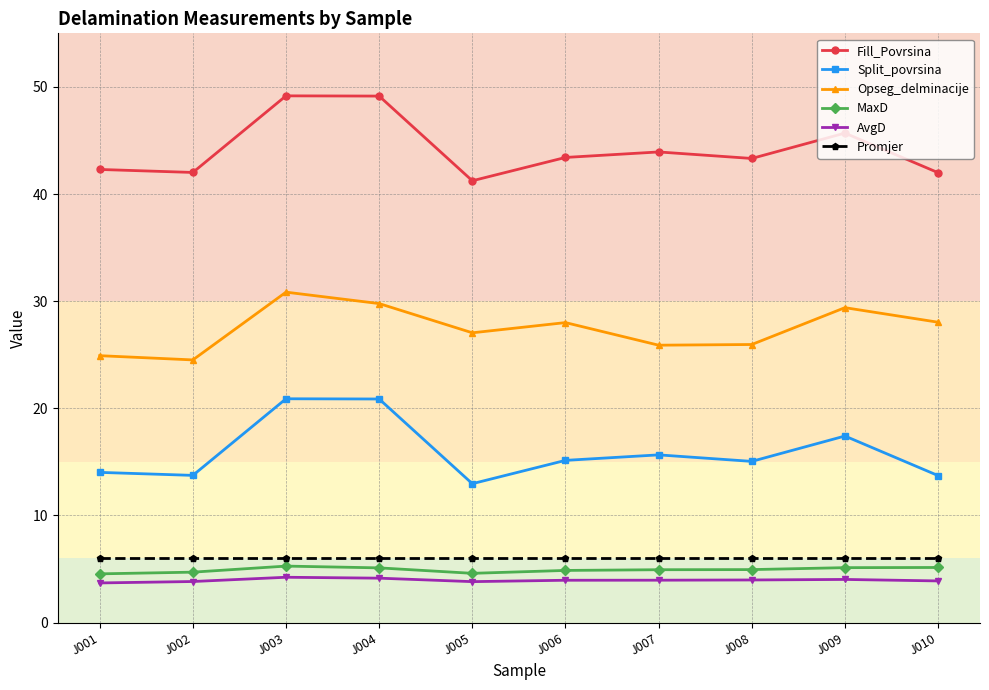

In AvgD, how many points are higher than both neighbors (excluding endpoints)?

2